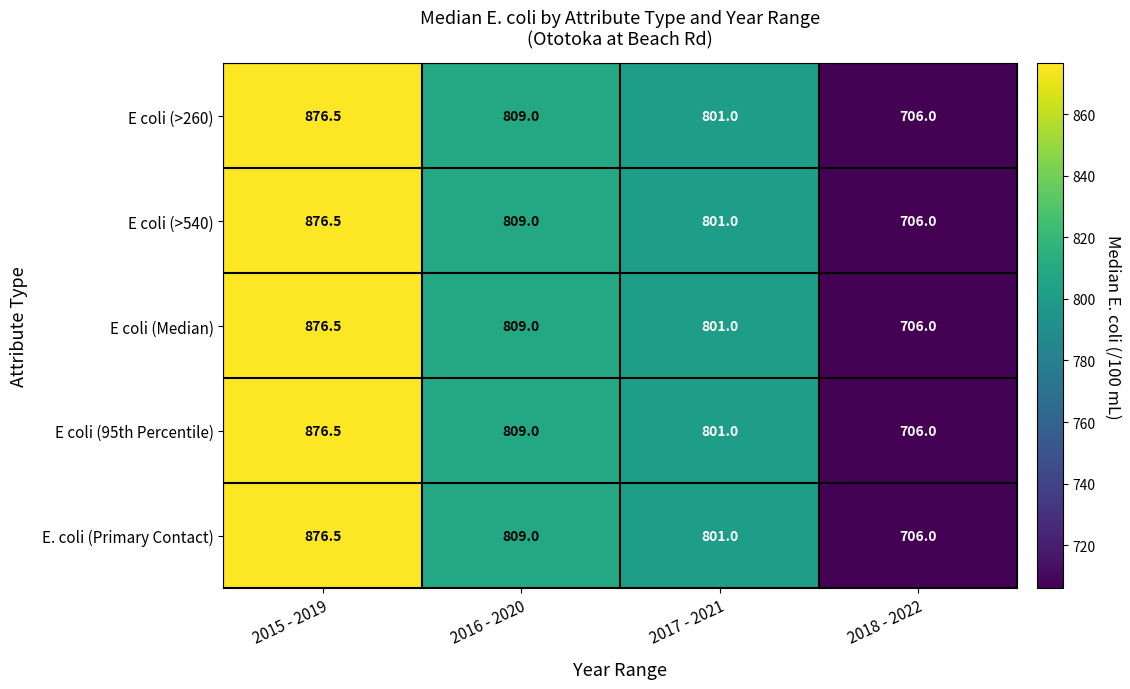

At which label does E coli (Median) first exceed 809?

2015 - 2019